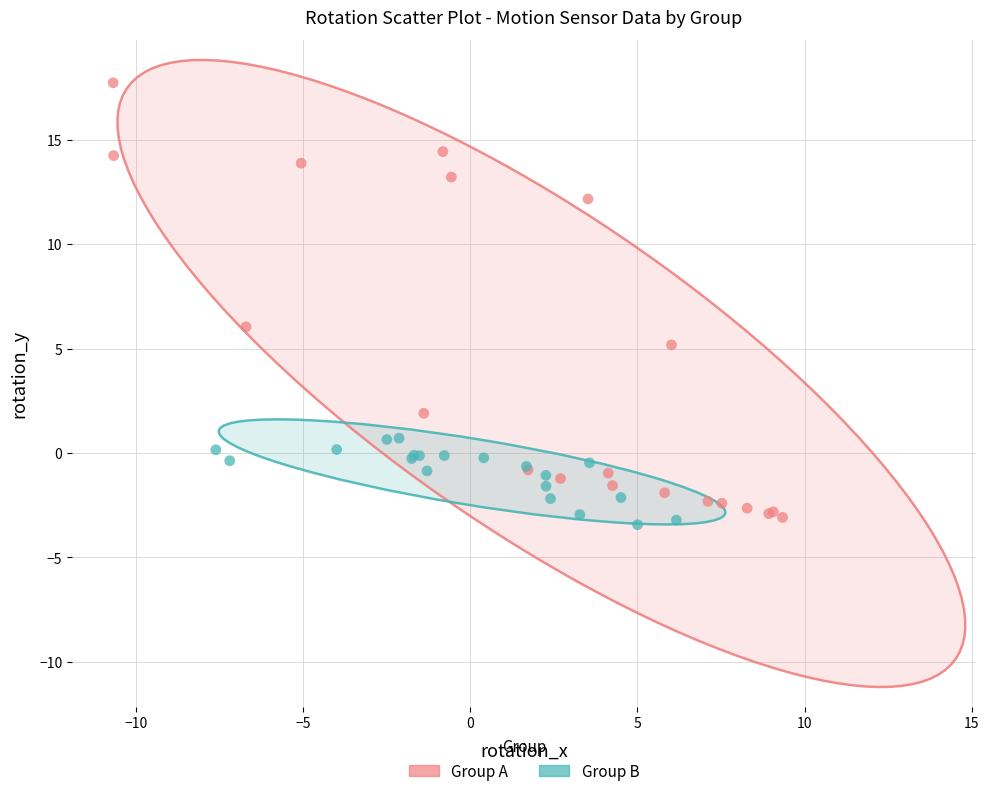

Which series contains the highest Y value?

Group A